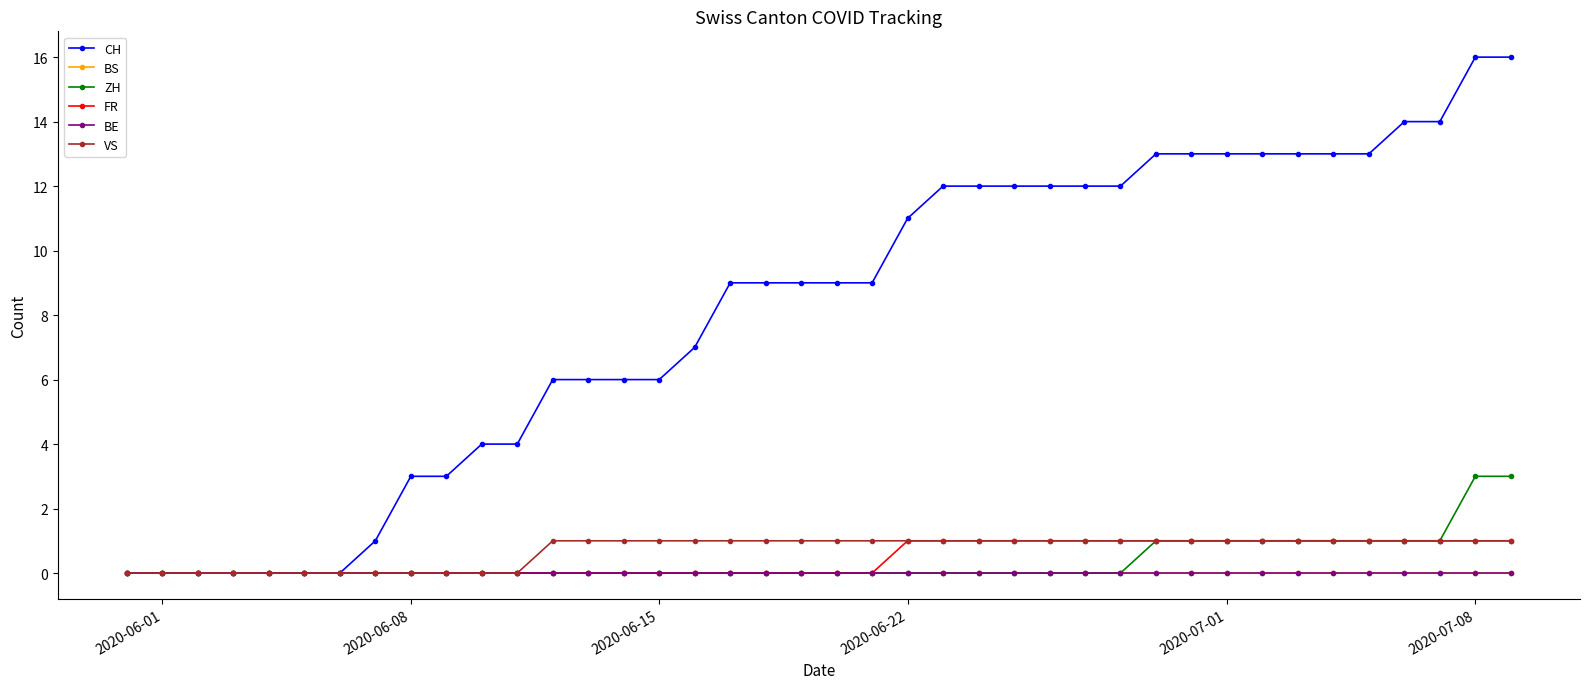

Reading left to right, list all the values displayed in this chart.

CH: 0	0	0	0	0	0	0	1	3	3	4	4	6	6	6	6	7	9	9	9	9	9	11	12	12	12	12	12	12	13	13	13	13	13	13	13	14	14	16	16
BS: 0	0	0	0	0	0	0	0	0	0	0	0	0	0	0	0	0	0	0	0	0	0	0	0	0	0	0	0	0	0	0	0	0	0	0	0	0	0	0	0
ZH: 0	0	0	0	0	0	0	0	0	0	0	0	0	0	0	0	0	0	0	0	0	0	0	0	0	0	0	0	0	1	1	1	1	1	1	1	1	1	3	3
FR: 0	0	0	0	0	0	0	0	0	0	0	0	0	0	0	0	0	0	0	0	0	0	1	1	1	1	1	1	1	1	1	1	1	1	1	1	1	1	1	1
BE: 0	0	0	0	0	0	0	0	0	0	0	0	0	0	0	0	0	0	0	0	0	0	0	0	0	0	0	0	0	0	0	0	0	0	0	0	0	0	0	0
VS: 0	0	0	0	0	0	0	0	0	0	0	0	1	1	1	1	1	1	1	1	1	1	1	1	1	1	1	1	1	1	1	1	1	1	1	1	1	1	1	1